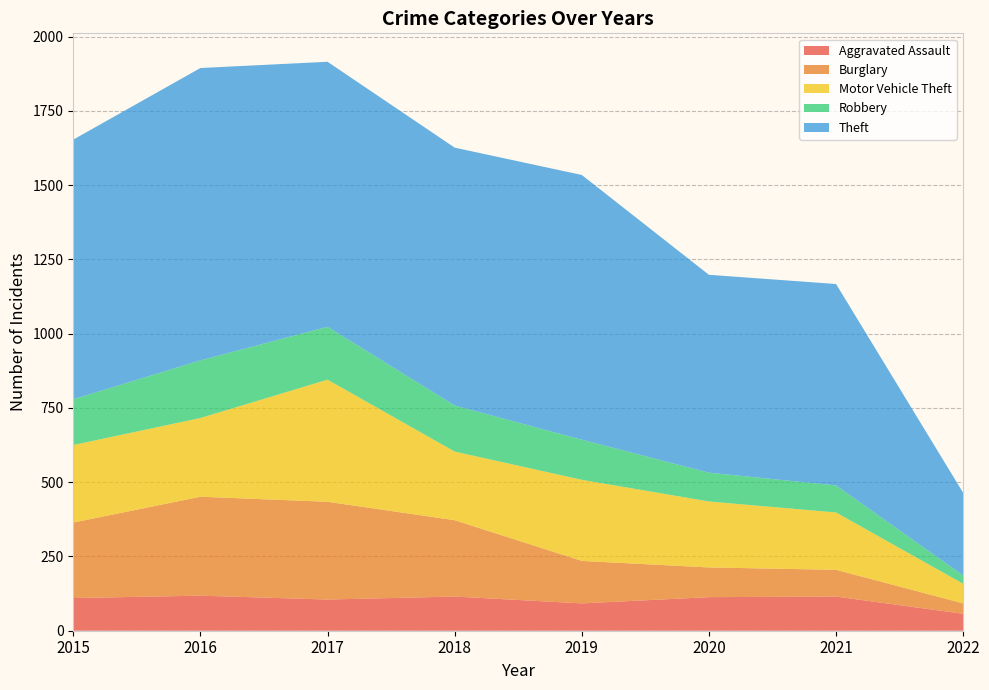

Reading right to left, what are all the values shown in this chart?

Aggravated Assault: 57	115	113	92	115	105	118	110
Burglary: 35	90	100	143	257	329	333	254
Motor Vehicle Theft: 66	193	222	273	231	411	265	261
Robbery: 28	91	97	135	155	178	194	154
Theft: 278	678	666	891	868	892	984	874